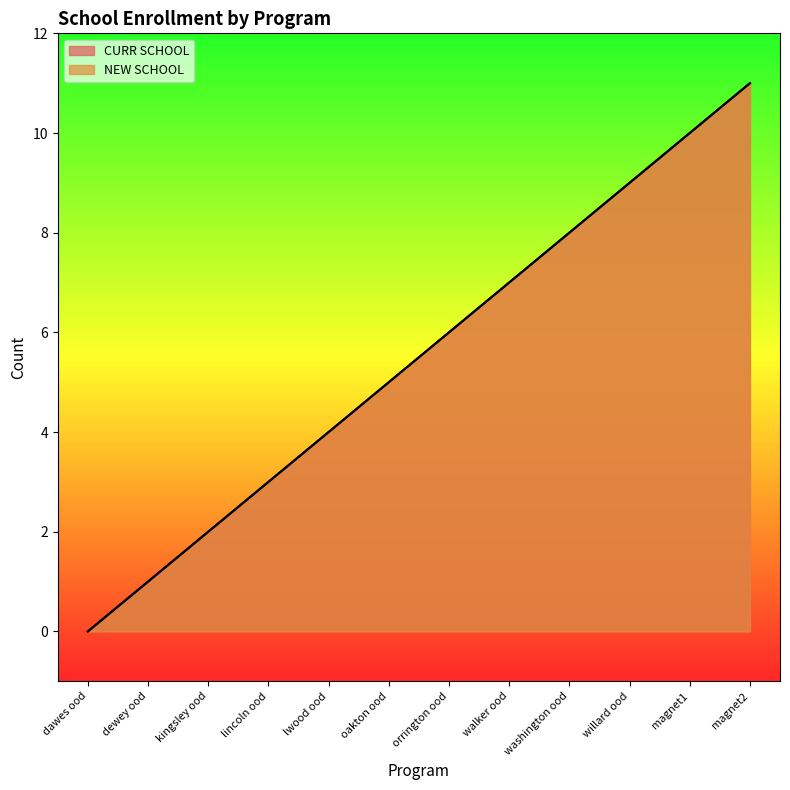

Between lwood ood and dewey ood, which is larger?

lwood ood